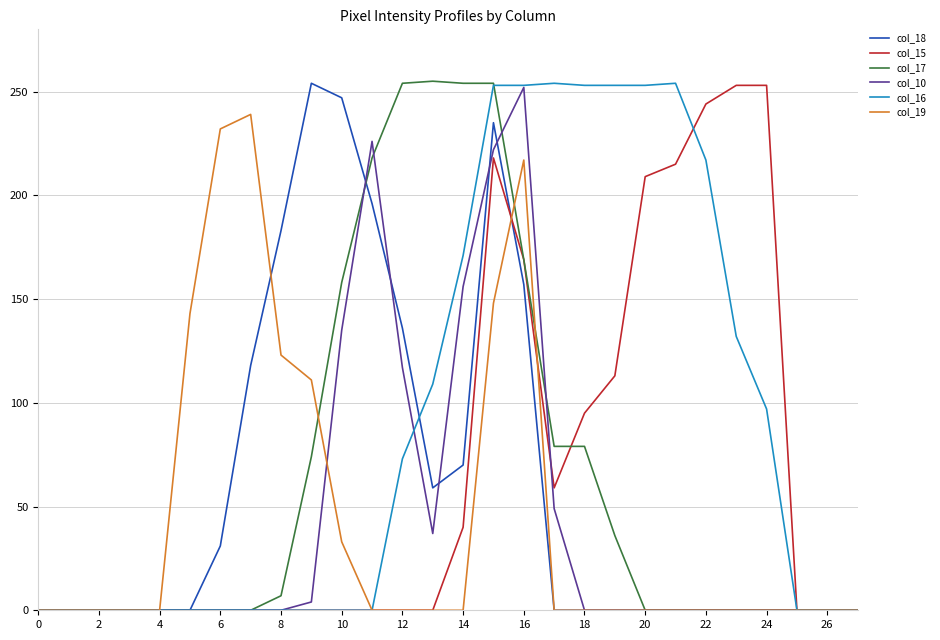

Is this an area chart (filled region under the line)?

No